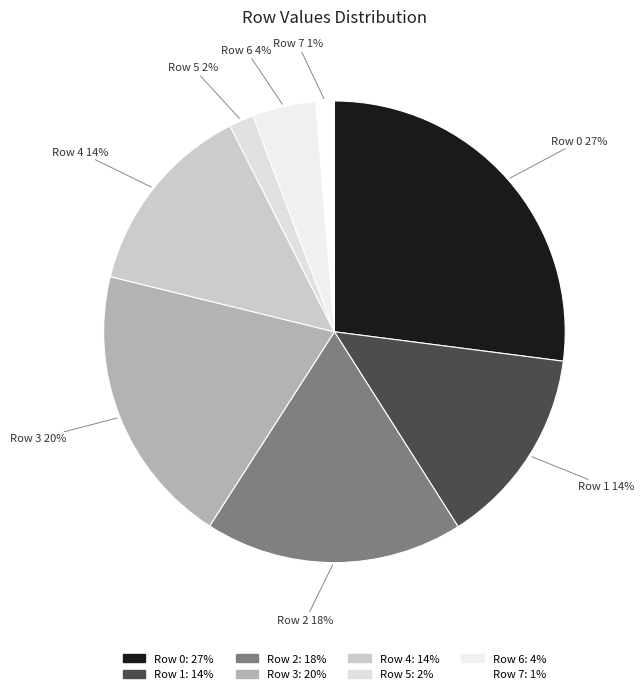

To the nearest percent, what is the average slice percentage?

12%